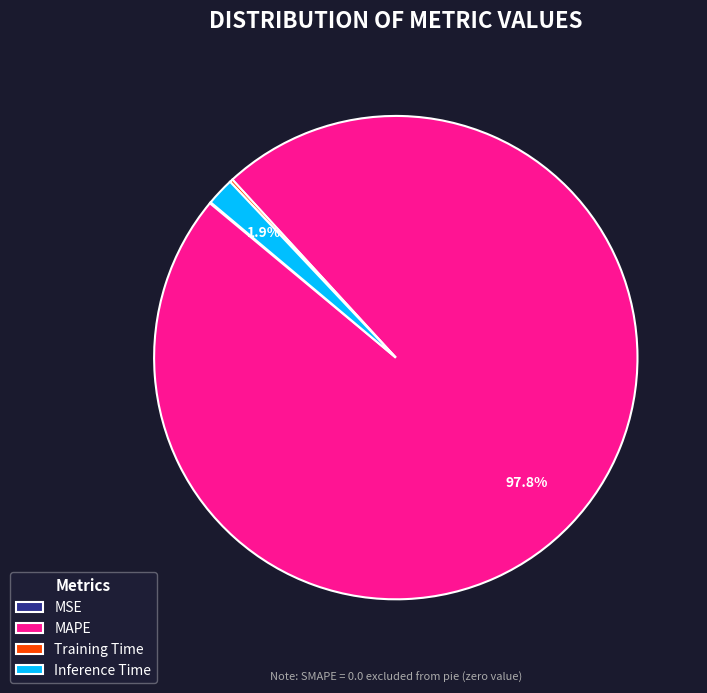

Is Inference Time the majority of the pie?

No